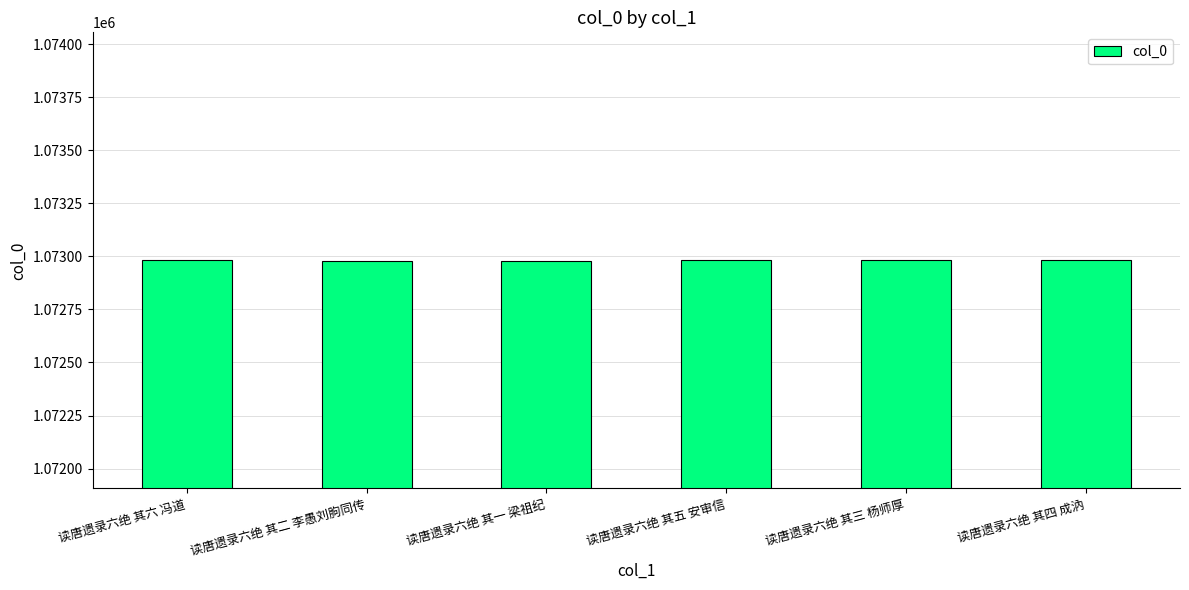

True or false: the data shows 1810648 at 读唐遗录六绝 其五 安审信.

False